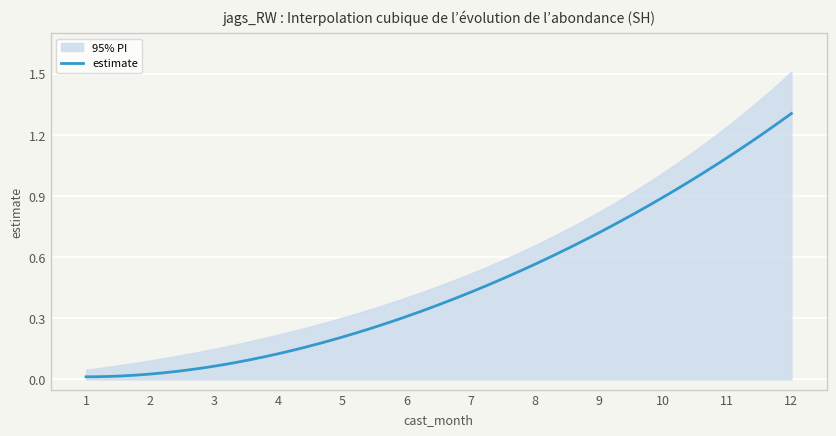

Rank the series at 2 from highest to lowest value.

upper_pi, estimate, lower_pi